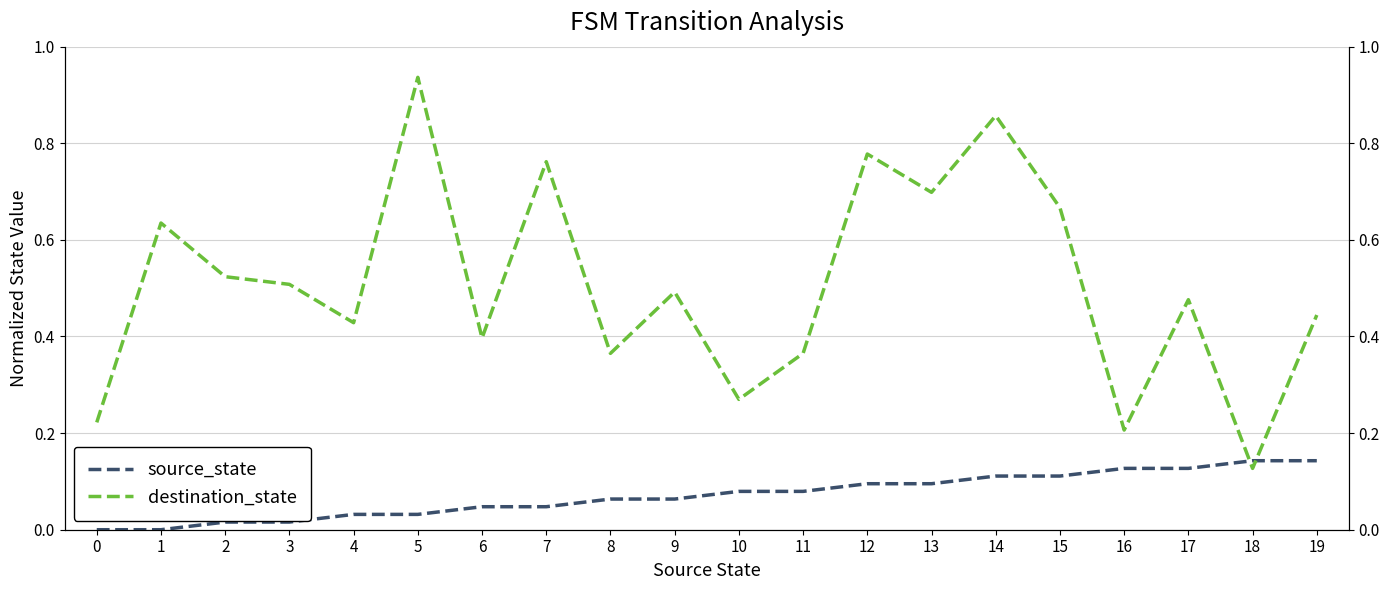

What is the value of the destination_state point at the 5th from the left?

0.4